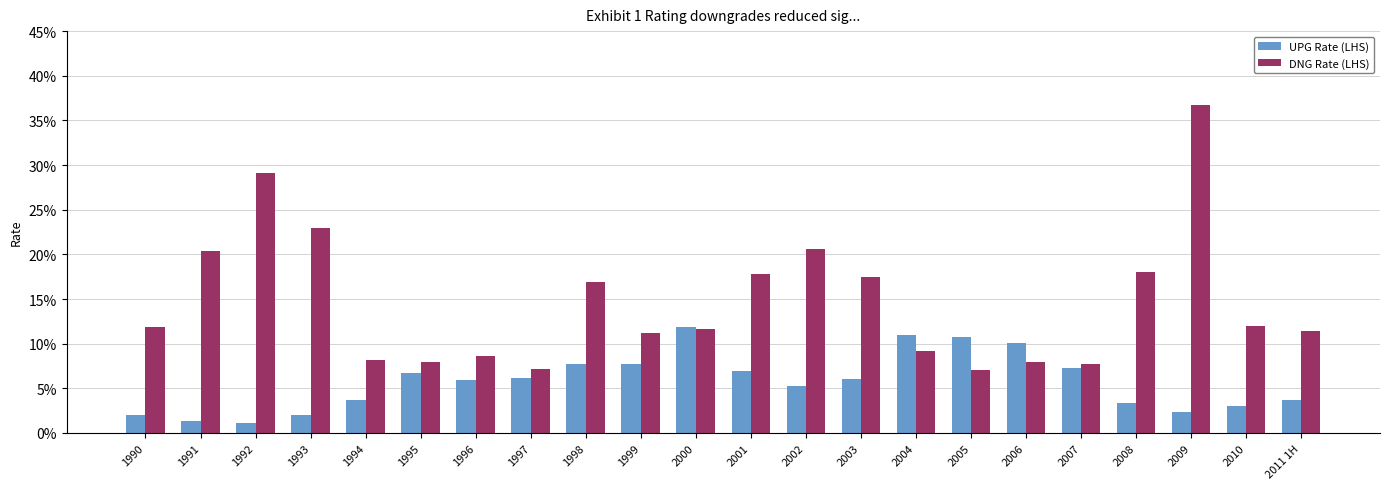

List the series in order of their overall mean, highest first.

DNG Rate (LHS), UPG Rate (LHS)